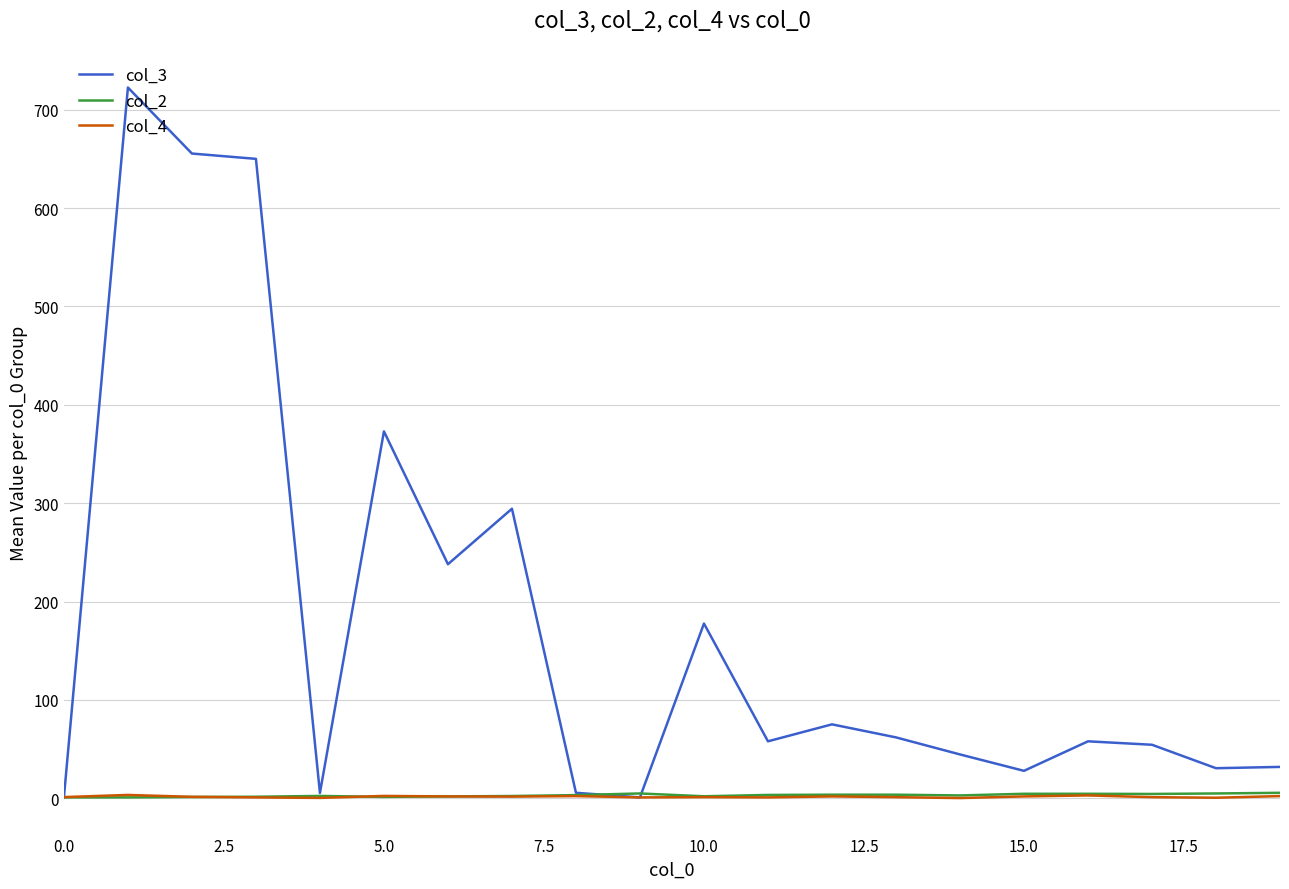

Which series has the widest spread of values?

col_3